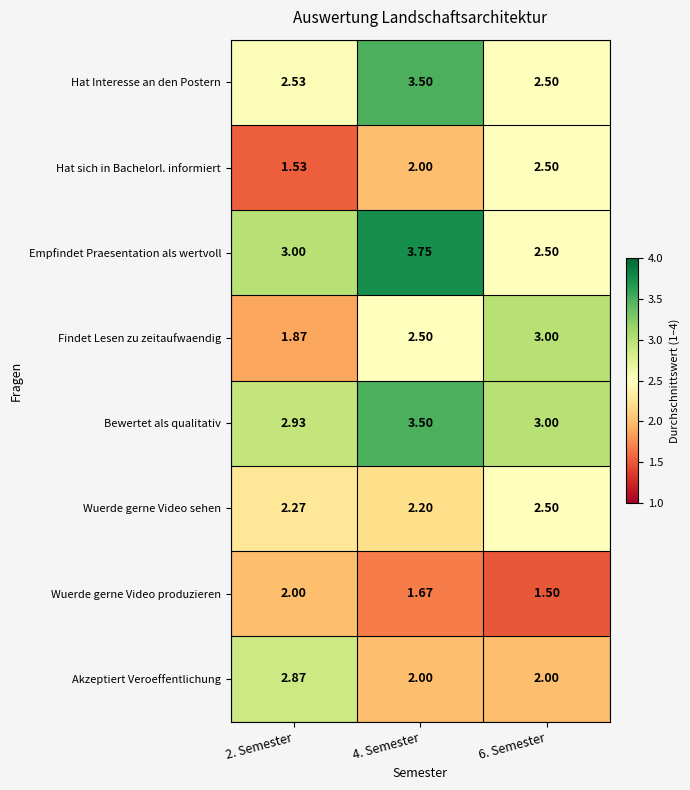

Between 2. Semester and 6. Semester, which series saw the biggest shift?

Findet Lesen zu zeitaufwaendig